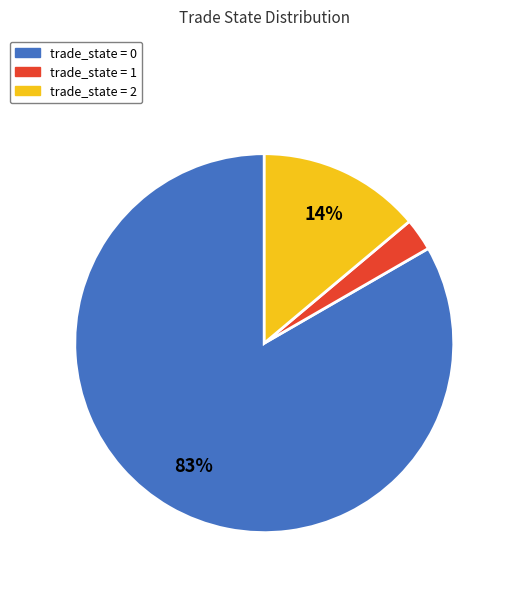

To the nearest percent, what is the average slice percentage?

33%